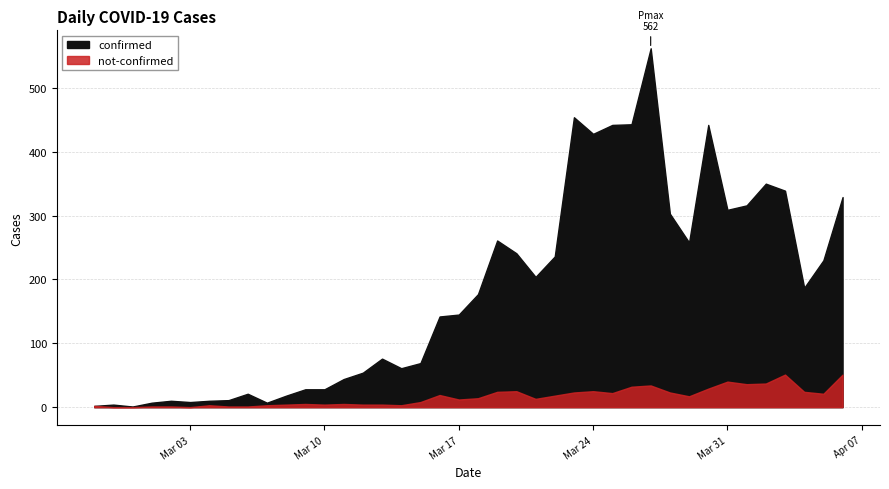

What is the sum of all confirmed values?

7257